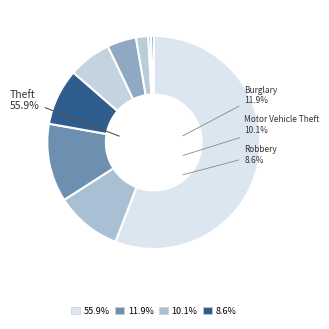

Does Theft represent more than half of the total?

Yes